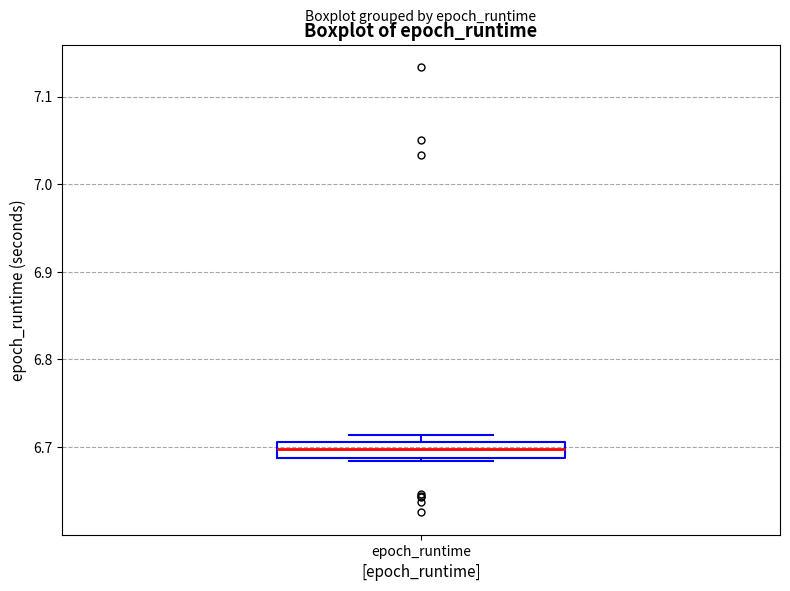

Read this box plot against the y-axis: the position of the median line, the range covered by the box, and the ends of both whiskers. The values are not printed on the chart, so give them approximately, as read against the axis.

median 6.70, box 6.69 to 6.71, whiskers 6.68 to 6.71 (just above the box's upper edge)